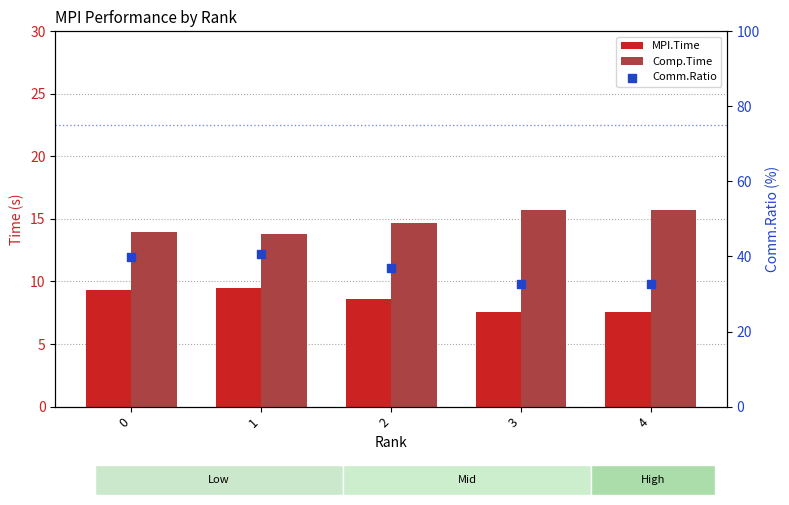

Which series has the largest Y range (max minus min)?

Comm.Ratio